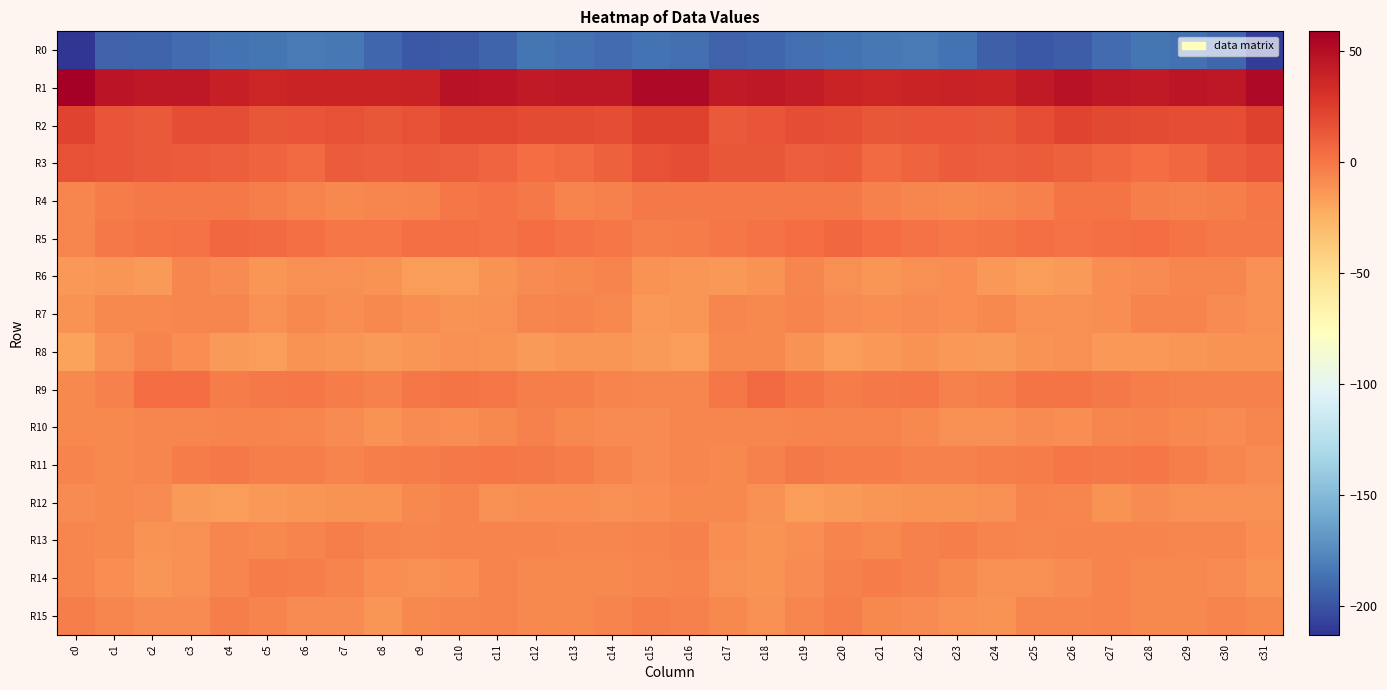

What is the smallest value displayed?

-213.1